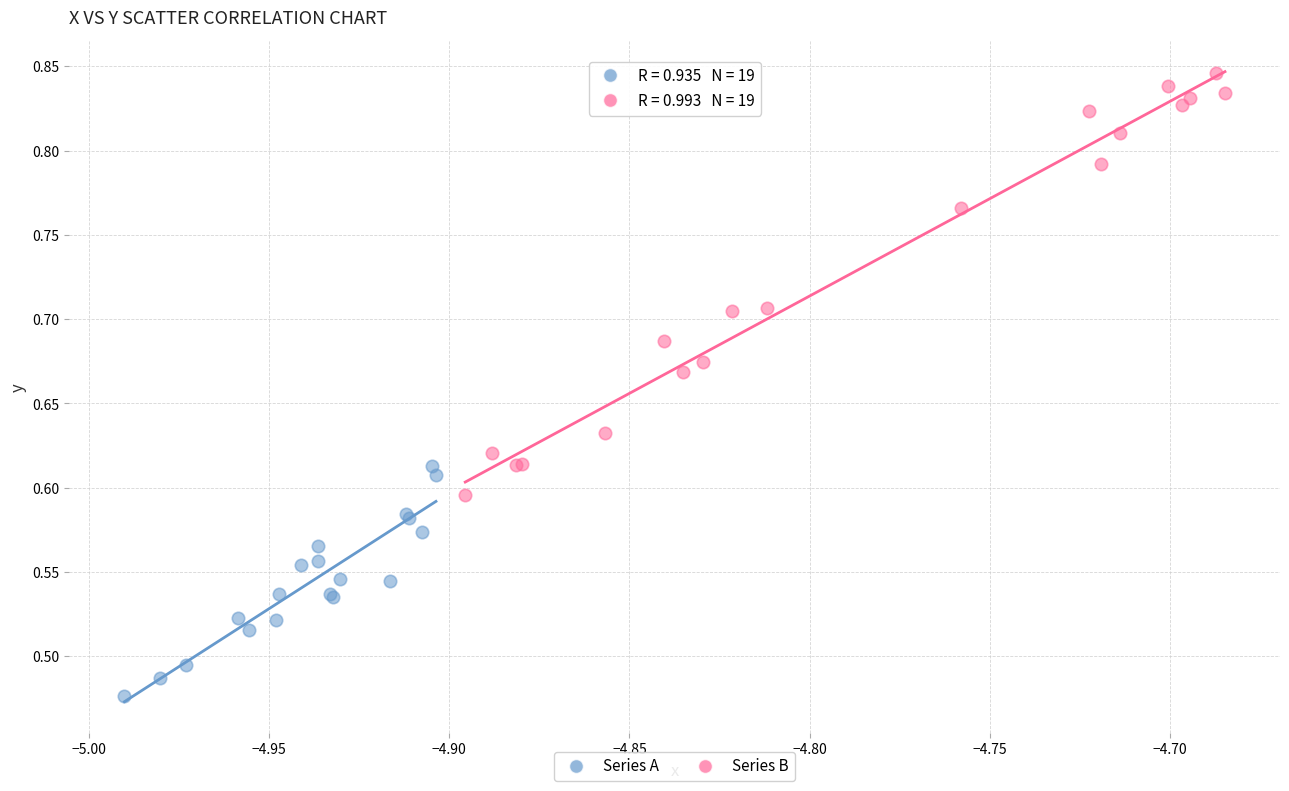

Which series reaches the minimum Y coordinate?

Series A